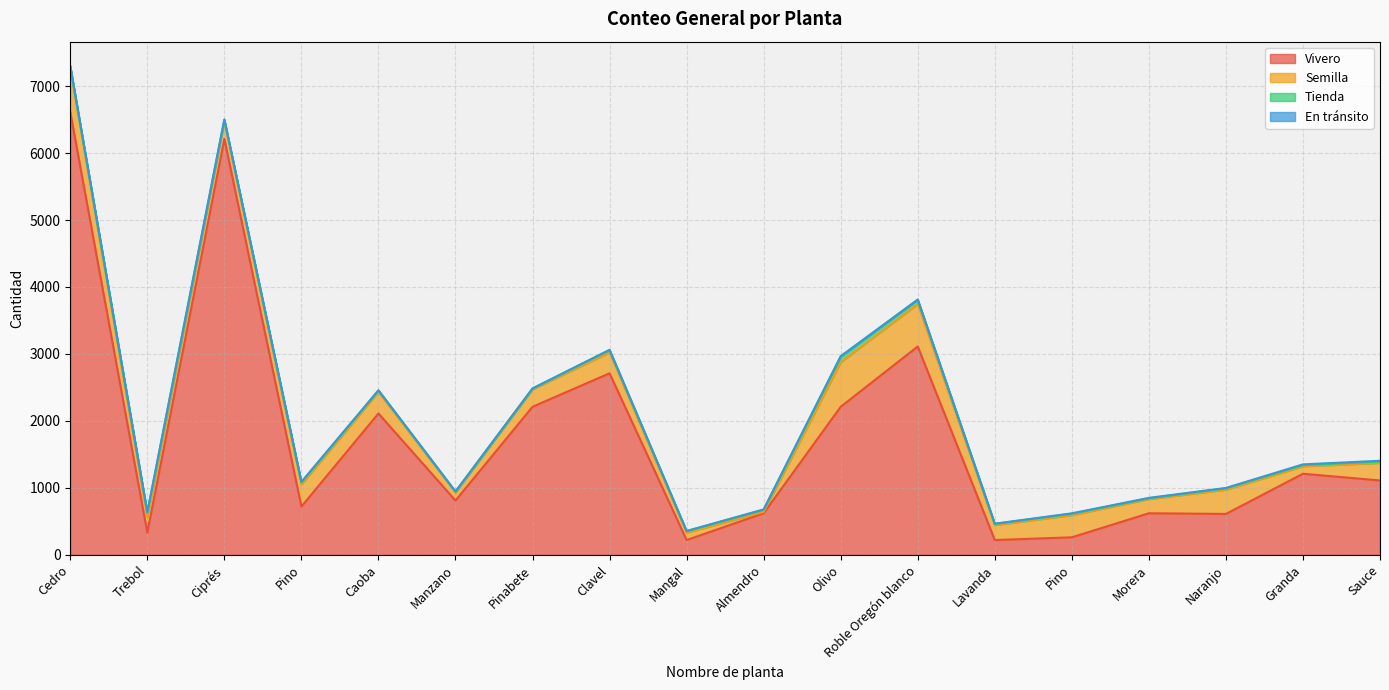

What is the total value across all series at Lavanda?

465